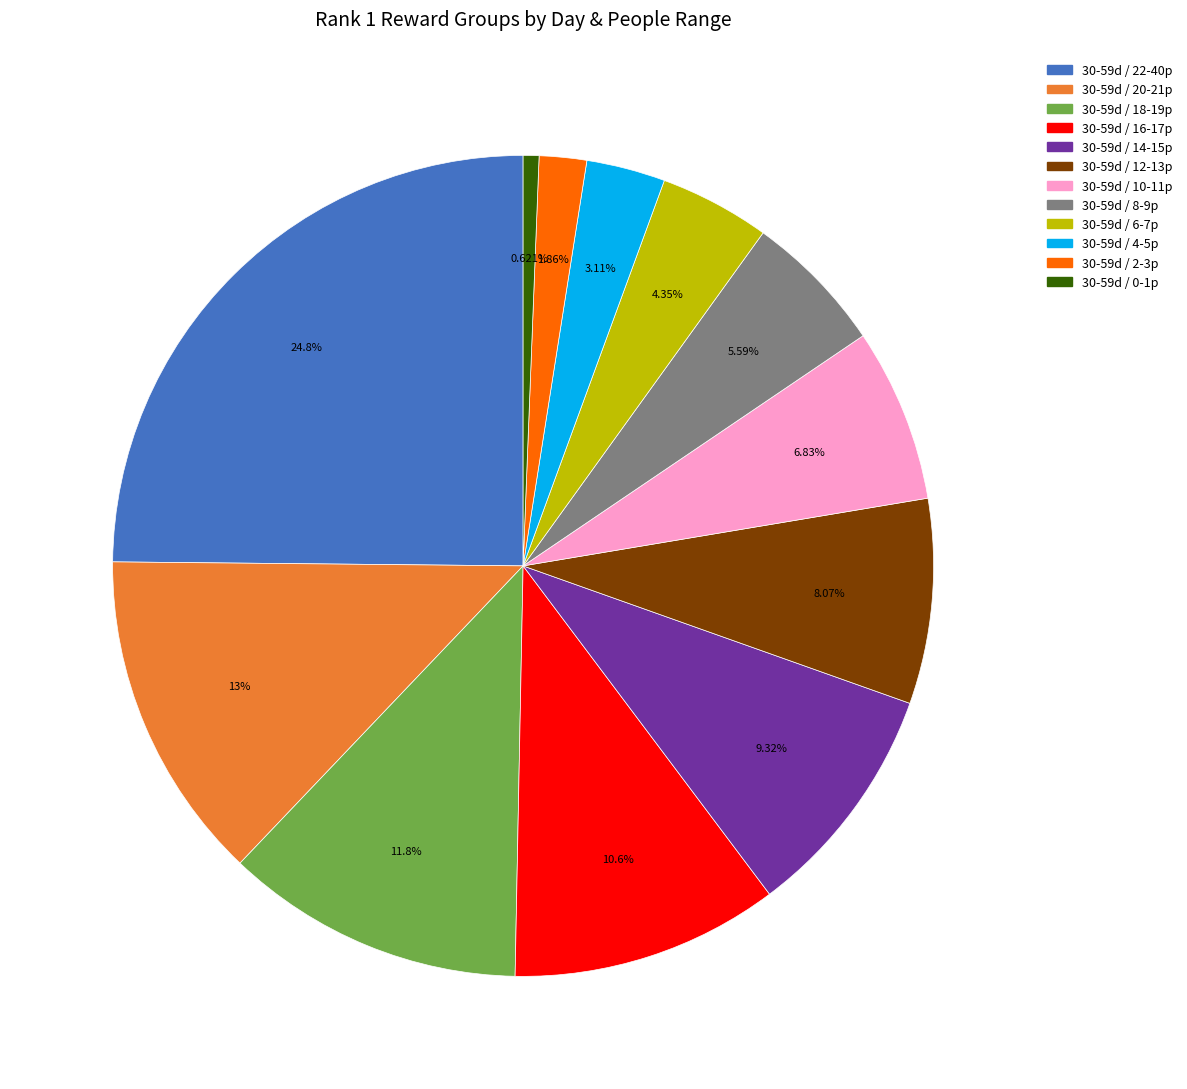

Count the number of slices in the pie.

12